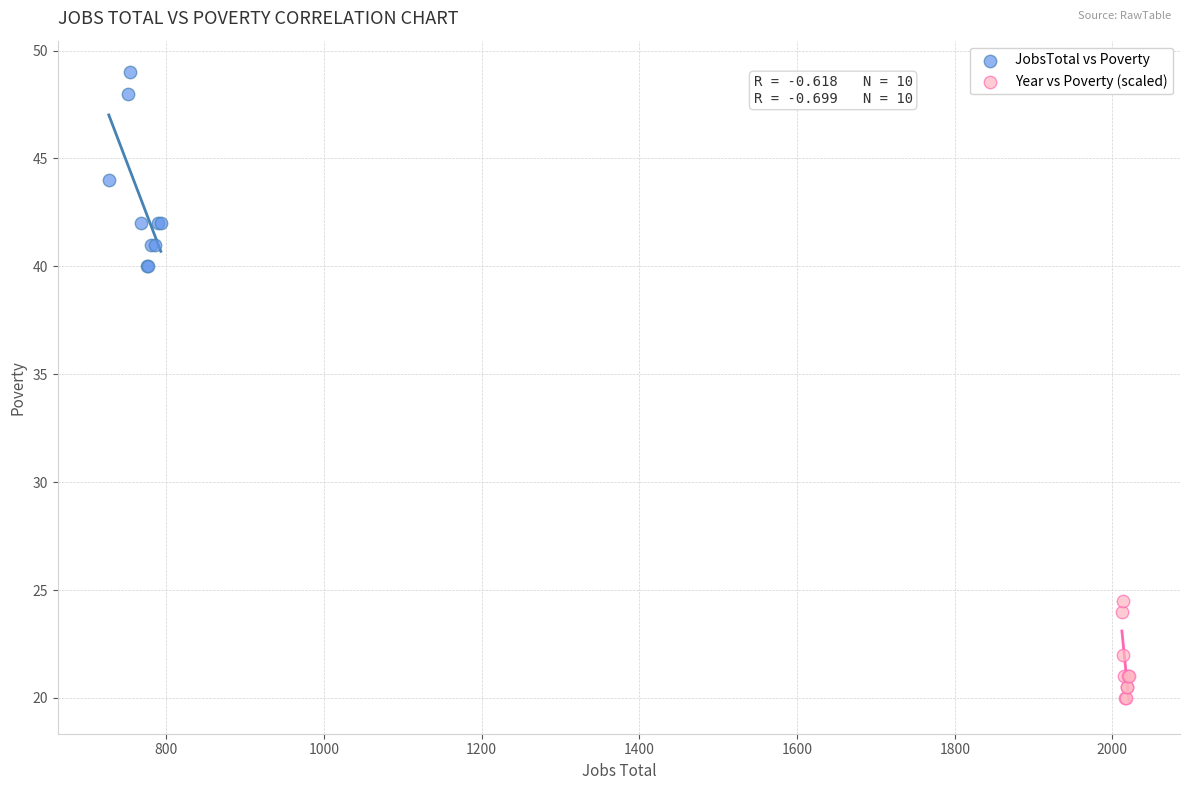

What are all the series names shown in the legend?

JobsTotal vs Poverty, Year vs Poverty (scaled)